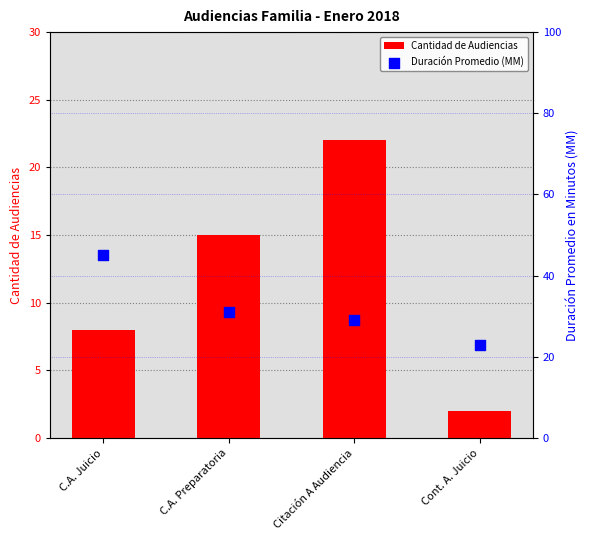

Which series contains the highest Y value?

Duración Promedio (MM)